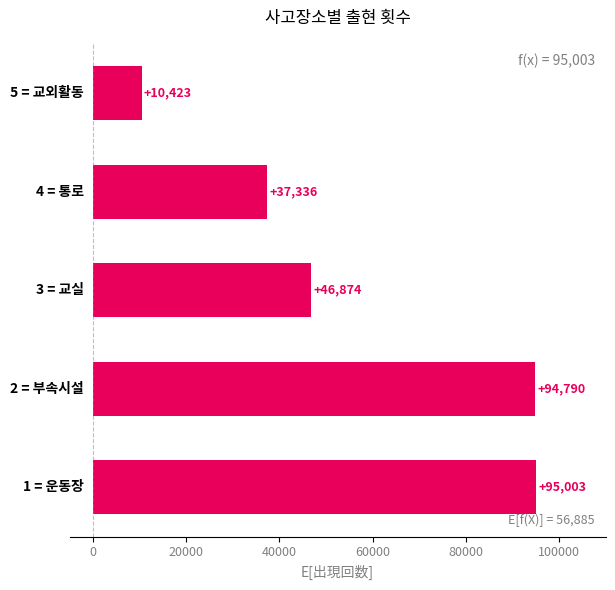

What is the difference between the second highest and minimum values?

84367